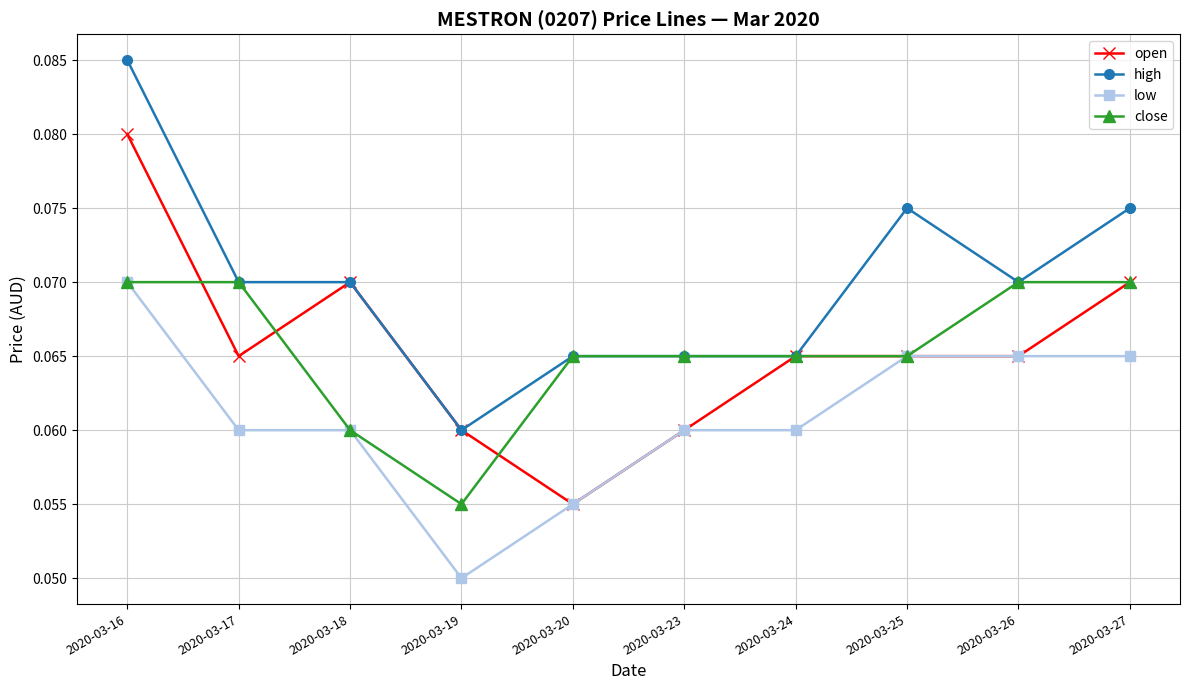

At which label does close reach its minimum?

2020-03-19